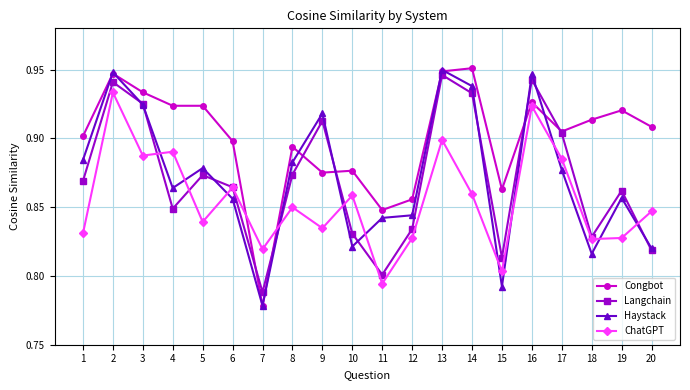

At how many categories does at least one series exceed 0?

20